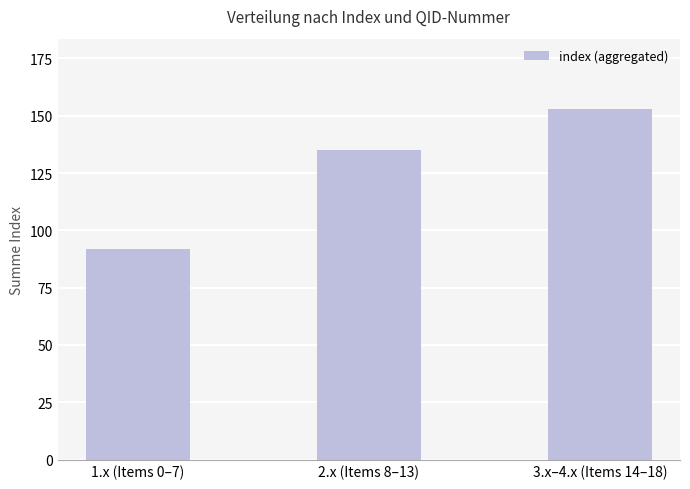

Does the chart contain stacked bars?

No